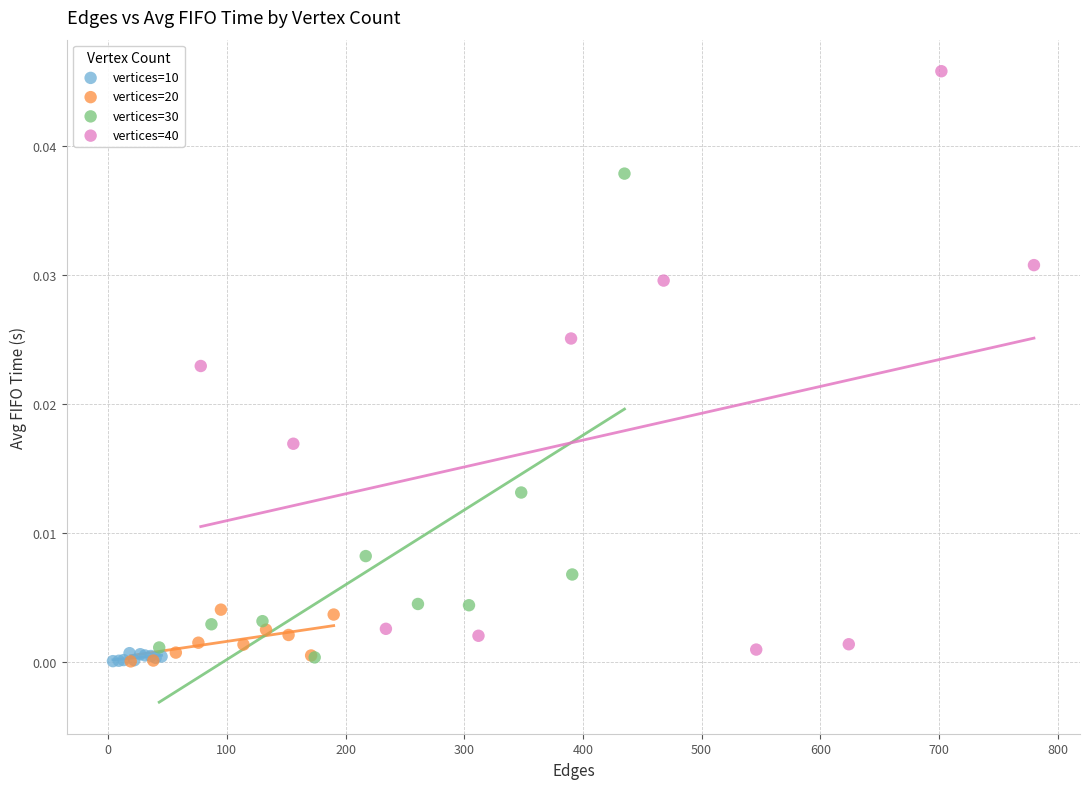

Which series has the largest Y range (max minus min)?

vertices=40